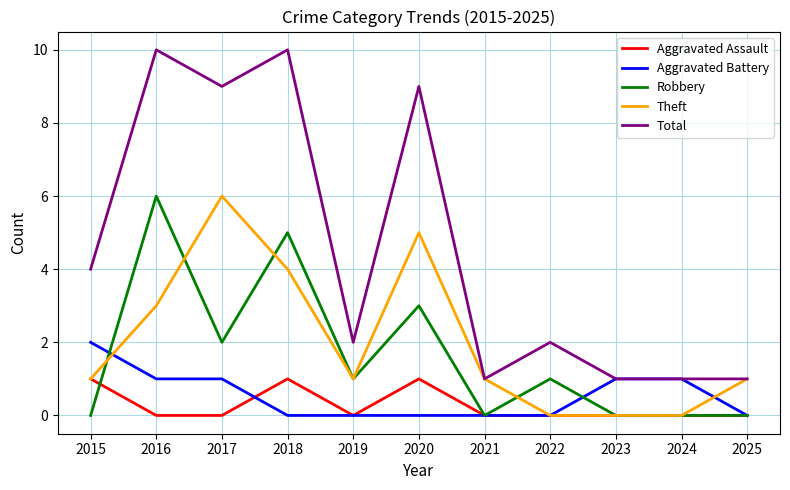

Count the Theft values in the range 0 to 4.

9